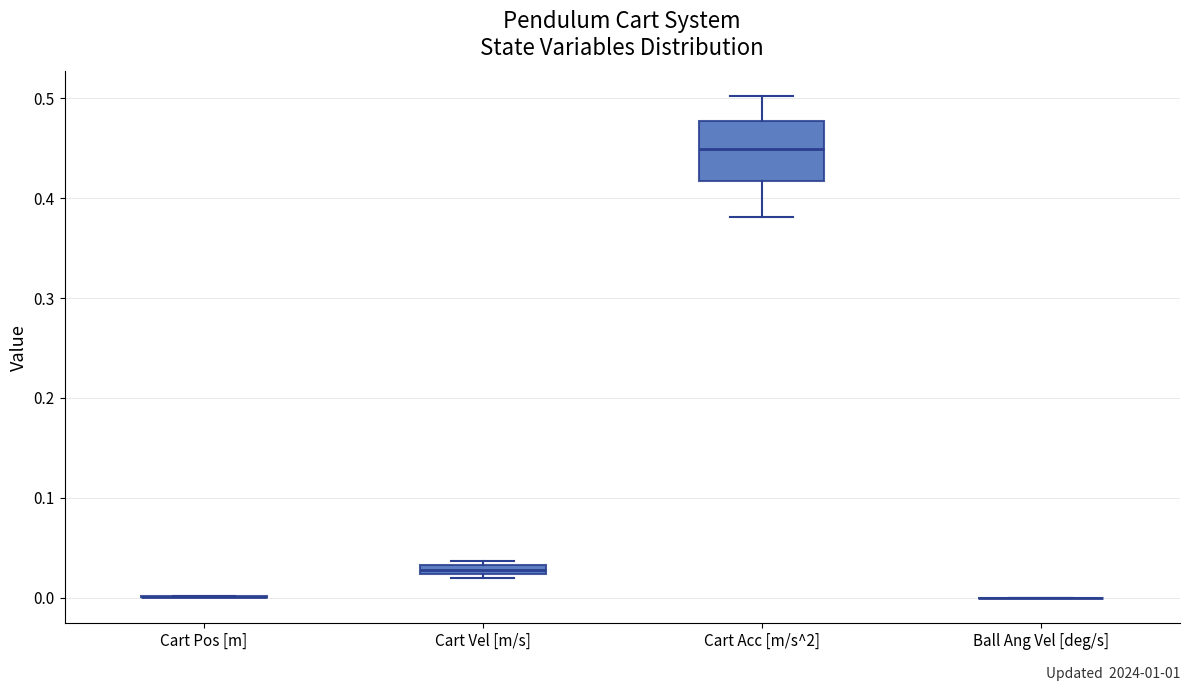

Comparing the boxes themselves (not the whiskers), which one is the tallest?

Cart Acc [m/s^2]